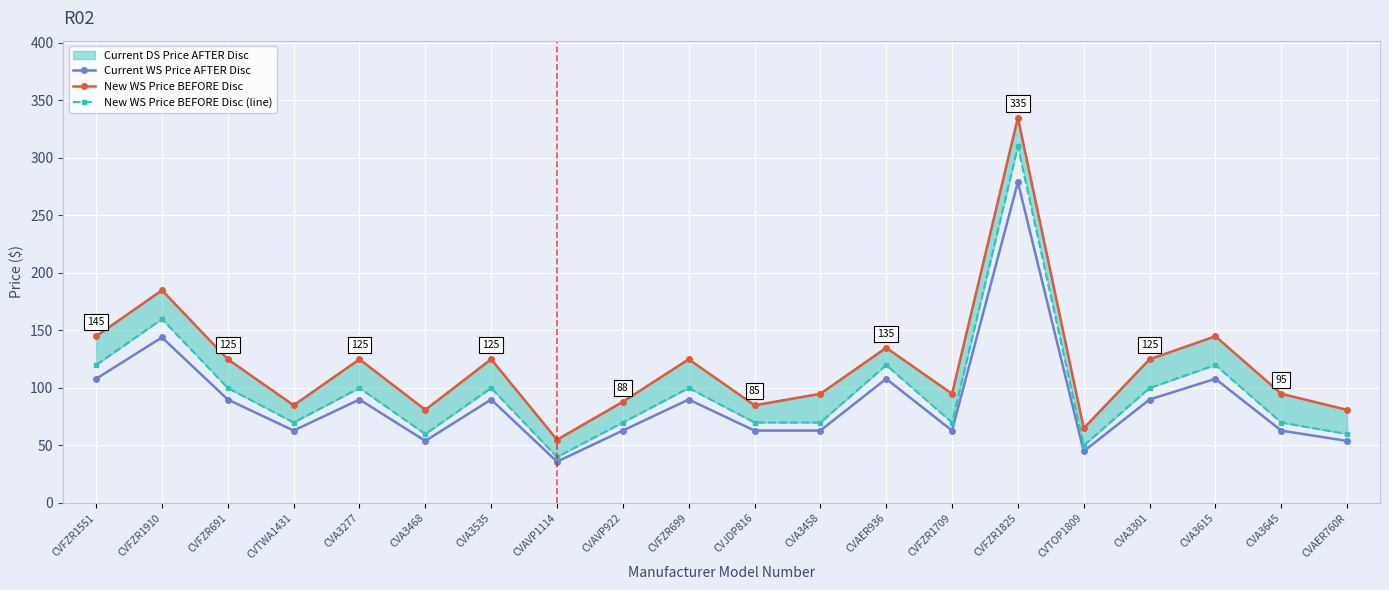

Where is New WS Price BEFORE Disc nearest to the value 194?

CVFZR1910